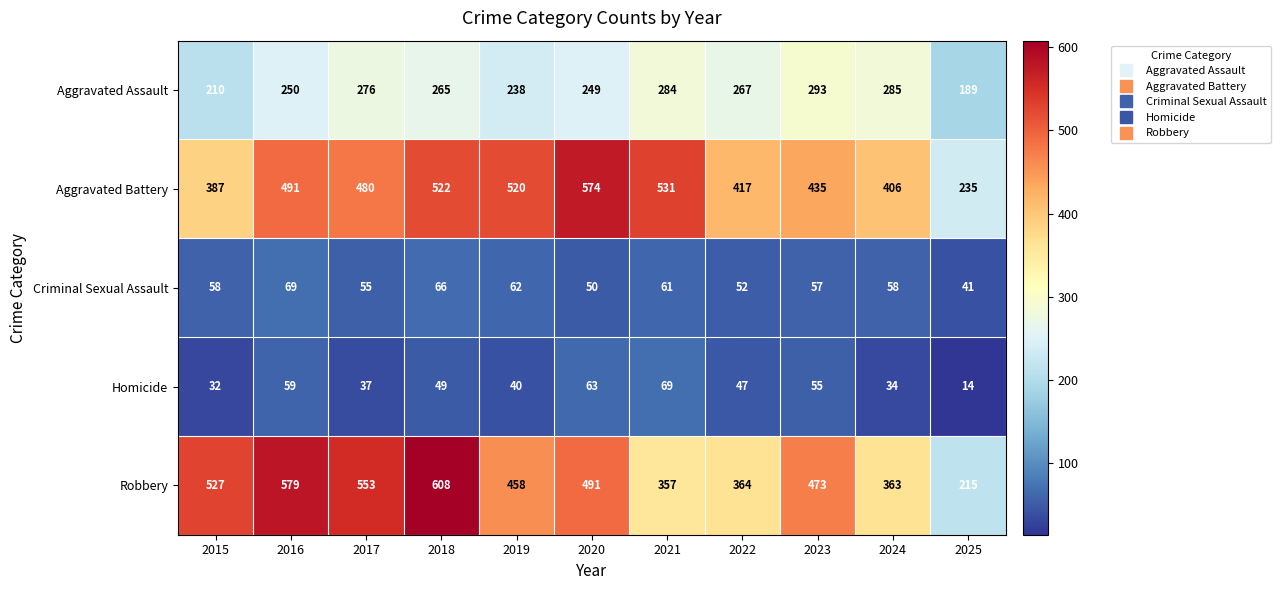

List the labels in order of Aggravated Assault value, smallest first.

2025, 2015, 2019, 2020, 2016, 2018, 2022, 2017, 2021, 2024, 2023